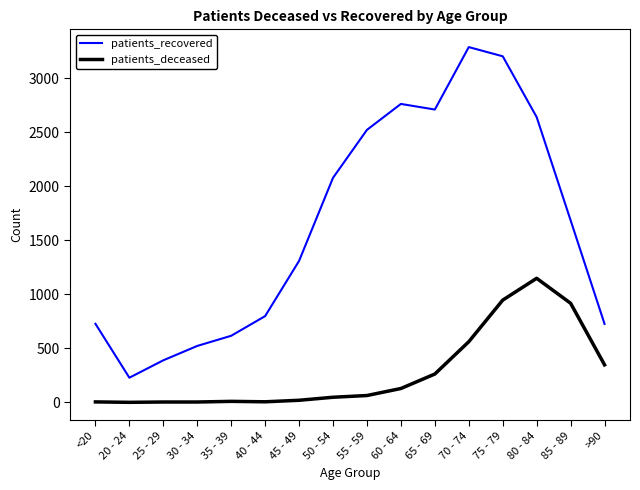

List the series in order of their overall mean, lowest first.

patients_deceased, patients_recovered